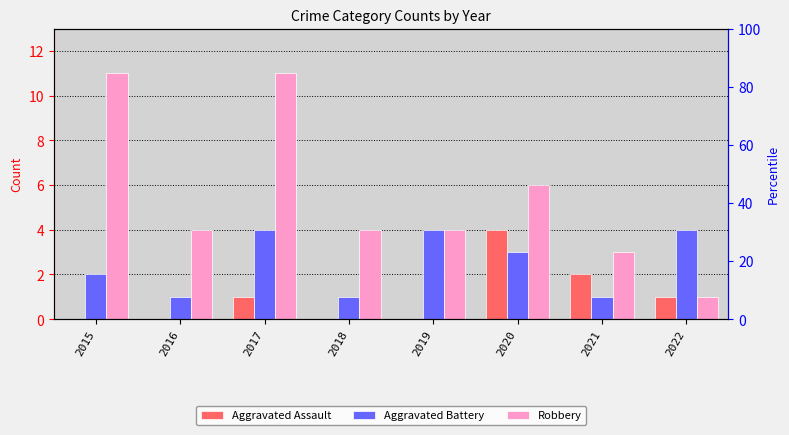

At which label does Aggravated Battery reach its minimum?

2016